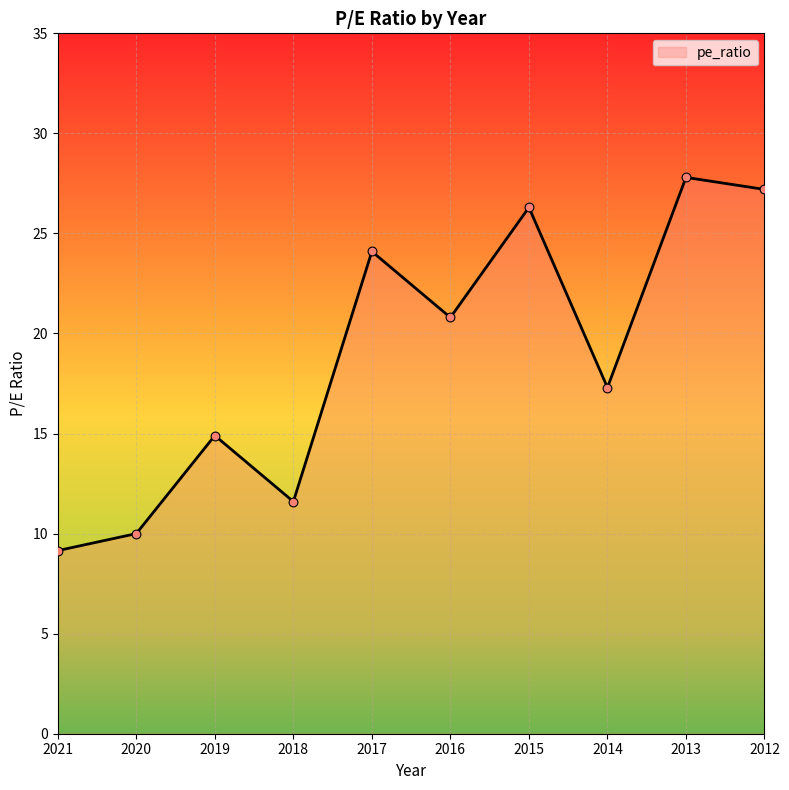

Between 2015 and 2021, which is larger?

2015